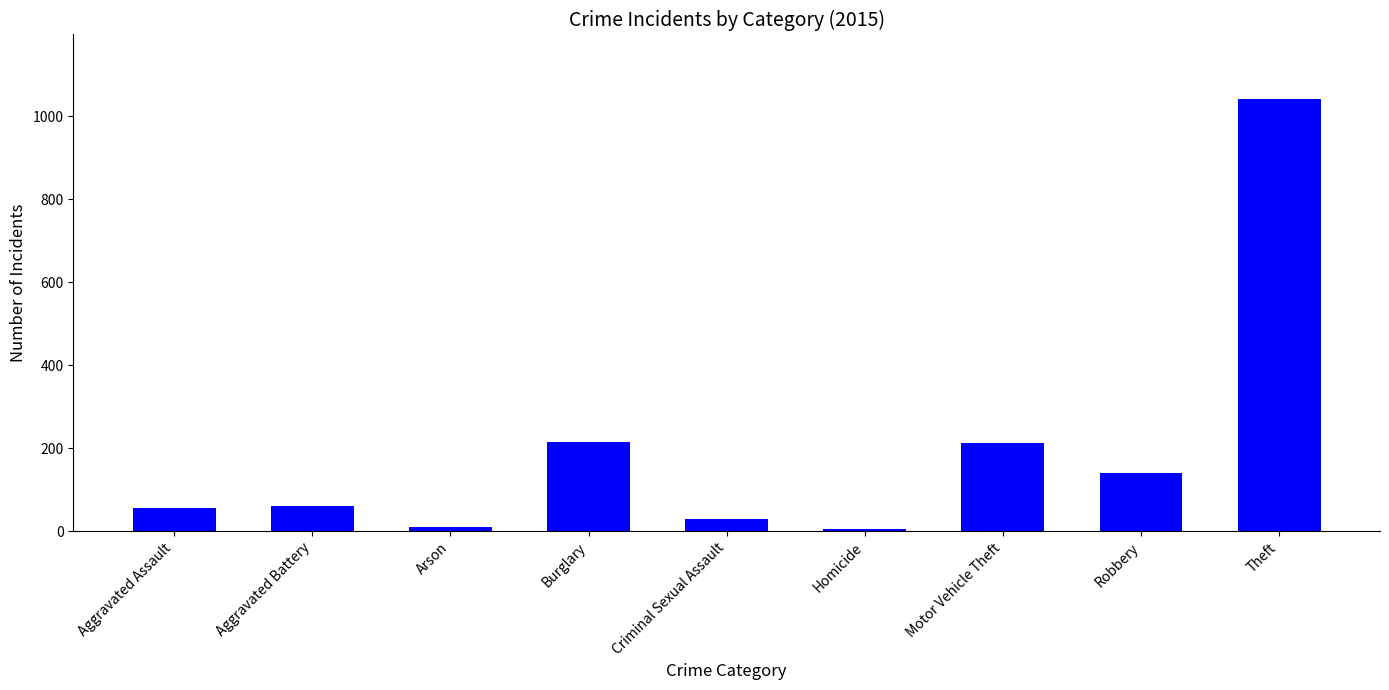

What is the label of the 1st bar from the right?

Theft